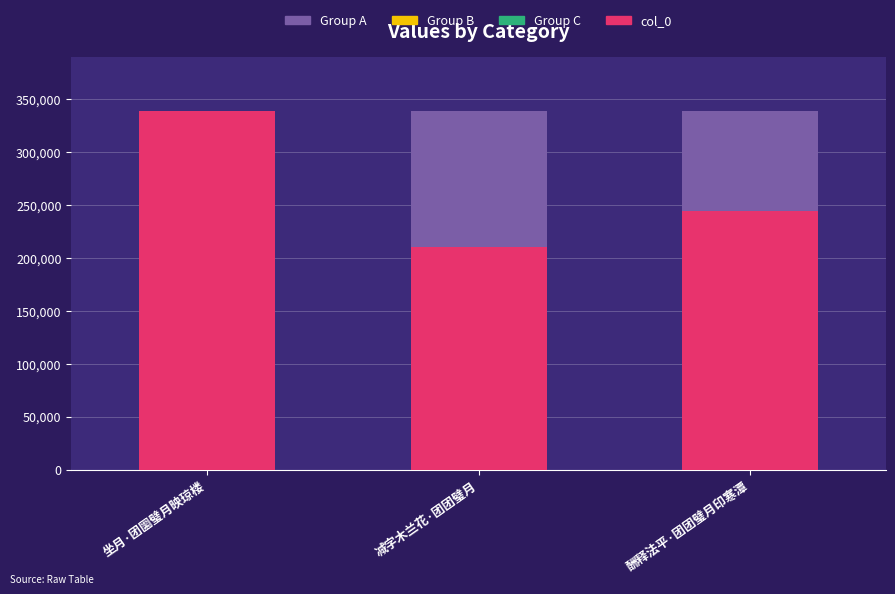

Reading left to right, list all the values displayed in this chart.

338655	209712	244397